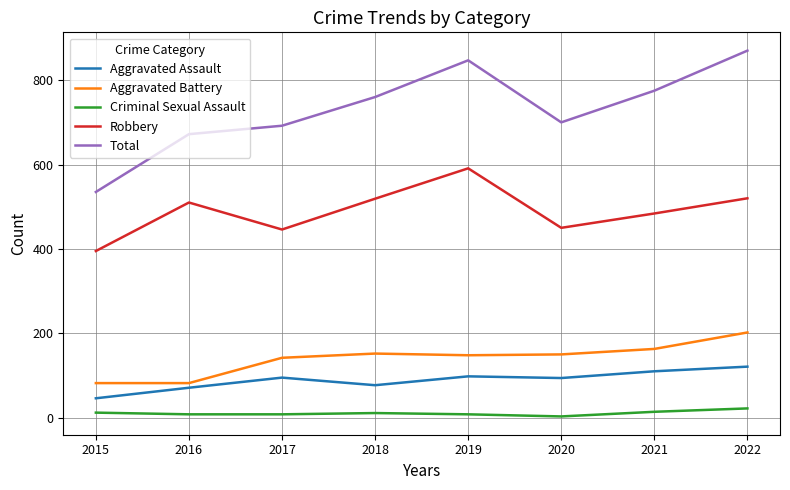

At 2017, list the series in order from largest to smallest.

Total, Robbery, Aggravated Battery, Aggravated Assault, Criminal Sexual Assault